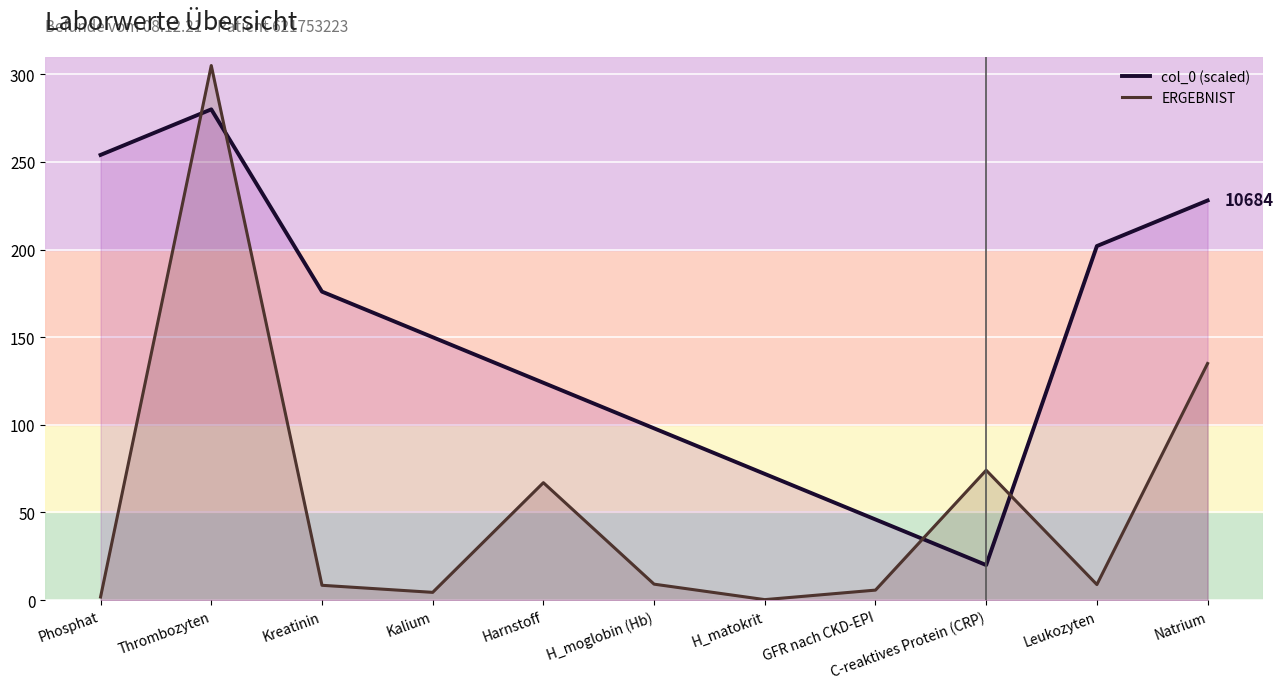

Which has a higher value, Leukozyten or GFR nach CKD-EPI?

Leukozyten